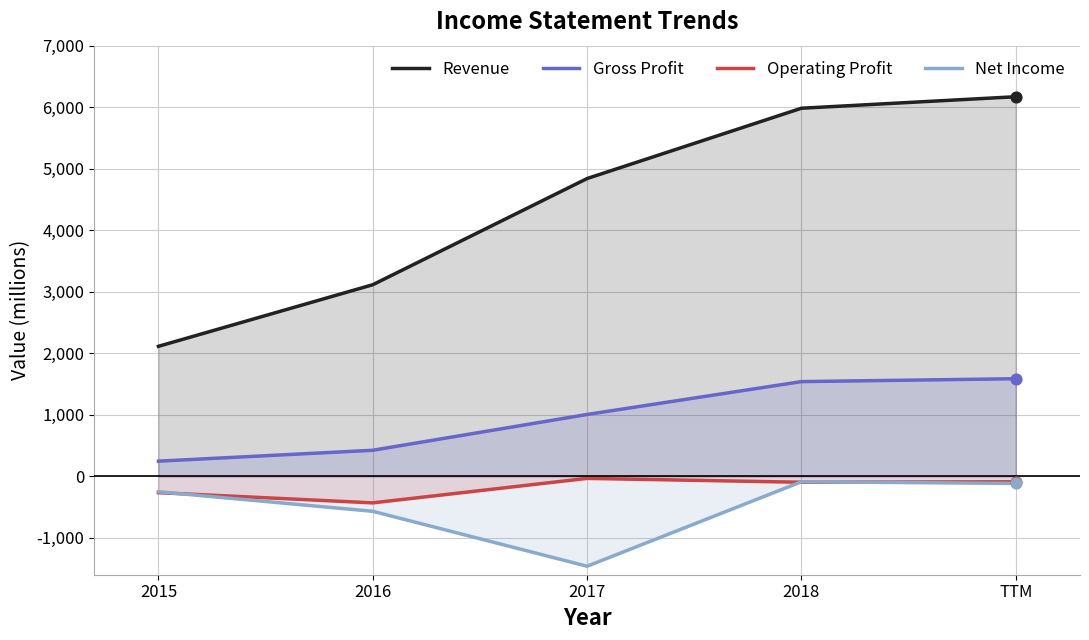

Is the value of Net Income at 2017 greater than the value of Revenue at 2018?

No